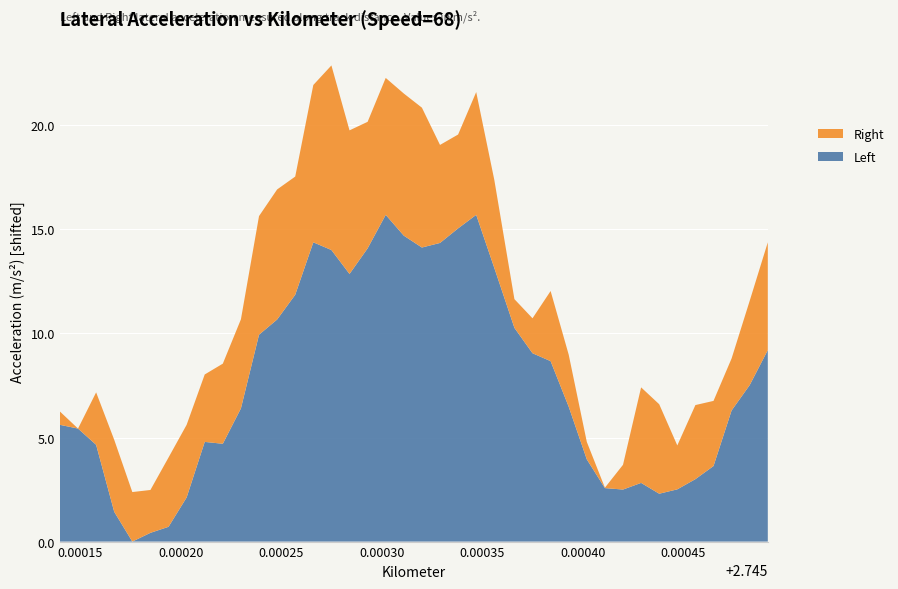

What is the highest value of the Left series?

15.7